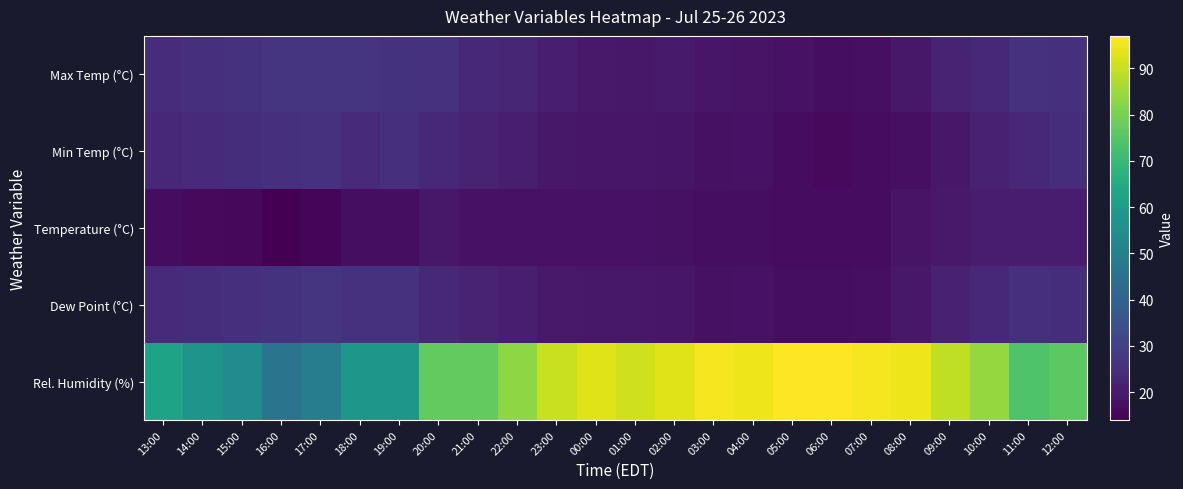

Reading left to right, list all the values displayed in this chart.

Max Temp (°C): 13:00=24.5	14:00=25.2	15:00=26.1	16:00=26.5	17:00=26.8	18:00=26.6	19:00=26.0	20:00=25.9	21:00=23.6	22:00=22.9	23:00=21.0	00:00=19.6	01:00=19.5	02:00=19.9	03:00=18.9	04:00=18.3	05:00=17.9	06:00=17.2	07:00=17.5	08:00=19.4	09:00=22.0	10:00=23.7	11:00=25.8	12:00=25.6
Min Temp (°C): 13:00=23.3	14:00=24.2	15:00=24.8	16:00=25.4	17:00=25.9	18:00=24.3	19:00=25.4	20:00=23.5	21:00=22.3	22:00=21.0	23:00=19.5	00:00=18.9	01:00=19.0	02:00=18.8	03:00=17.6	04:00=17.9	05:00=16.9	06:00=16.1	07:00=16.8	08:00=17.5	09:00=19.5	10:00=21.6	11:00=23.2	12:00=24.9
Temperature (°C): 13:00=16.6	14:00=16.2	15:00=15.7	16:00=14.0	17:00=15.3	18:00=17.1	19:00=17.1	20:00=19.4	21:00=18.2	22:00=18.1	23:00=18.0	00:00=18.0	01:00=17.9	02:00=17.8	03:00=17.1	04:00=17.1	05:00=16.6	06:00=16.6	07:00=16.9	08:00=18.5	09:00=19.7	10:00=20.4	11:00=20.8	12:00=20.6
Dew Point (°C): 13:00=24.2	14:00=25.0	15:00=25.6	16:00=26.1	17:00=26.6	18:00=25.9	19:00=25.9	20:00=23.5	21:00=22.3	22:00=21.1	23:00=19.6	00:00=19.2	01:00=19.4	02:00=18.9	03:00=17.7	04:00=17.9	05:00=17.0	06:00=17.0	07:00=17.5	08:00=19.4	09:00=21.6	10:00=23.2	11:00=25.6	12:00=25.0
Rel. Humidity (%): 13:00=62.0	14:00=57.0	15:00=54.0	16:00=46.0	17:00=49.0	18:00=58.0	19:00=58.0	20:00=77.0	21:00=77.0	22:00=83.0	23:00=90.0	00:00=93.0	01:00=91.0	02:00=93.0	03:00=96.0	04:00=95.0	05:00=97.0	06:00=97.0	07:00=96.0	08:00=95.0	09:00=89.0	10:00=84.0	11:00=74.0	12:00=76.0